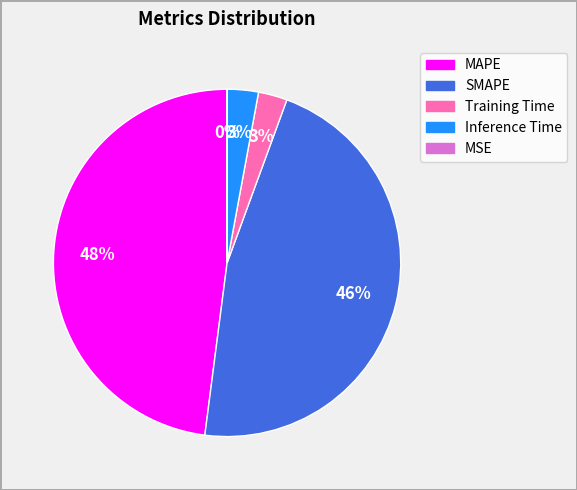

Which category has the biggest portion of the pie?

MAPE